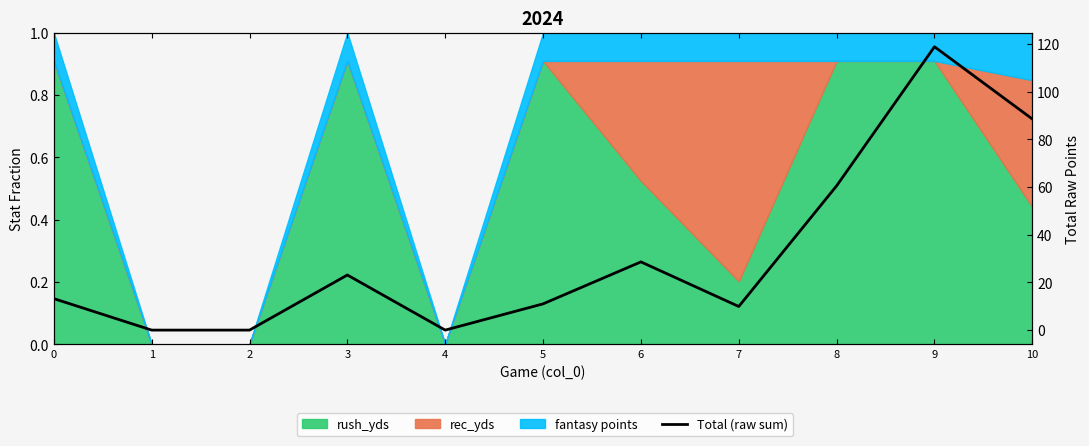

Reading right to left, transcribe all the data shown in this chart.

10=88.5	9=118.8	8=60.5	7=9.9	6=28.6	5=11.0	4=0.0	3=23.1	2=0.0	1=0.0	0=13.2